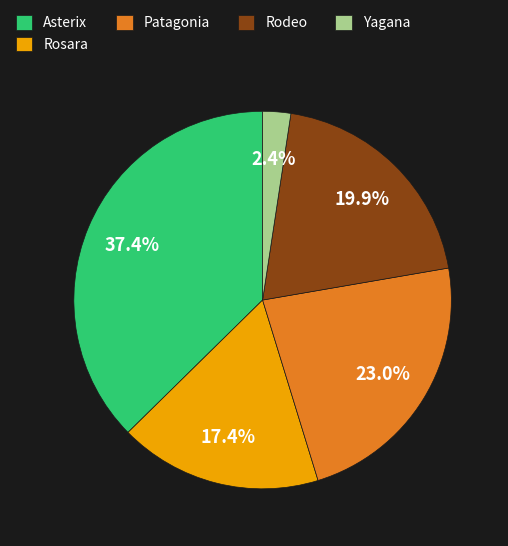

What is the total percentage of Patagonia and Asterix?

60.3%